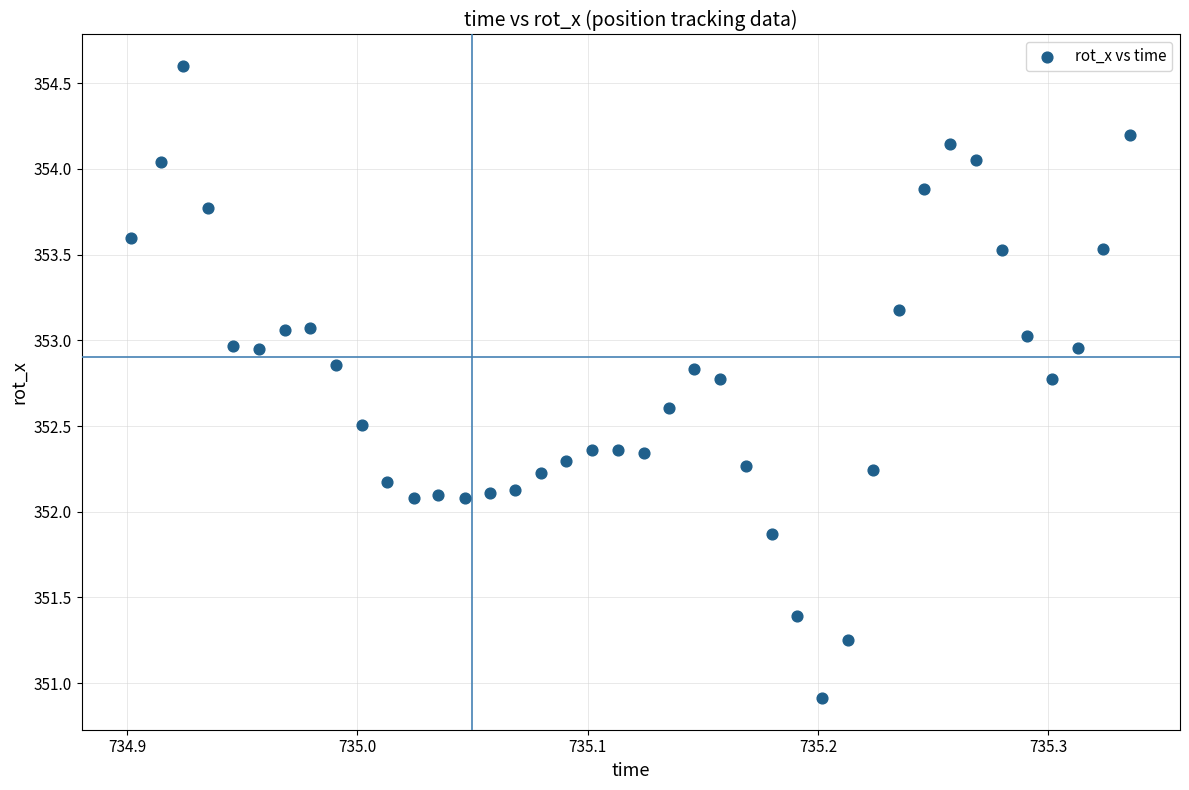

What is the range of X values (max minus min)?

0.4